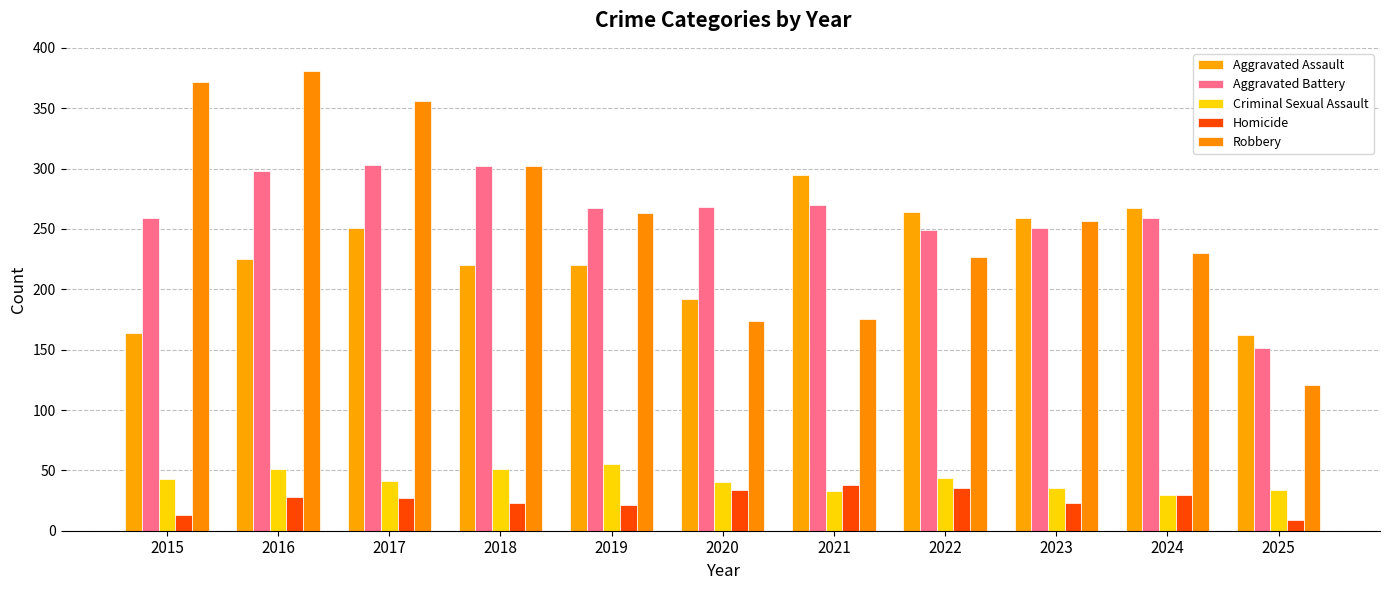

What are all the series names shown in the legend?

Aggravated Assault, Aggravated Battery, Criminal Sexual Assault, Homicide, Robbery